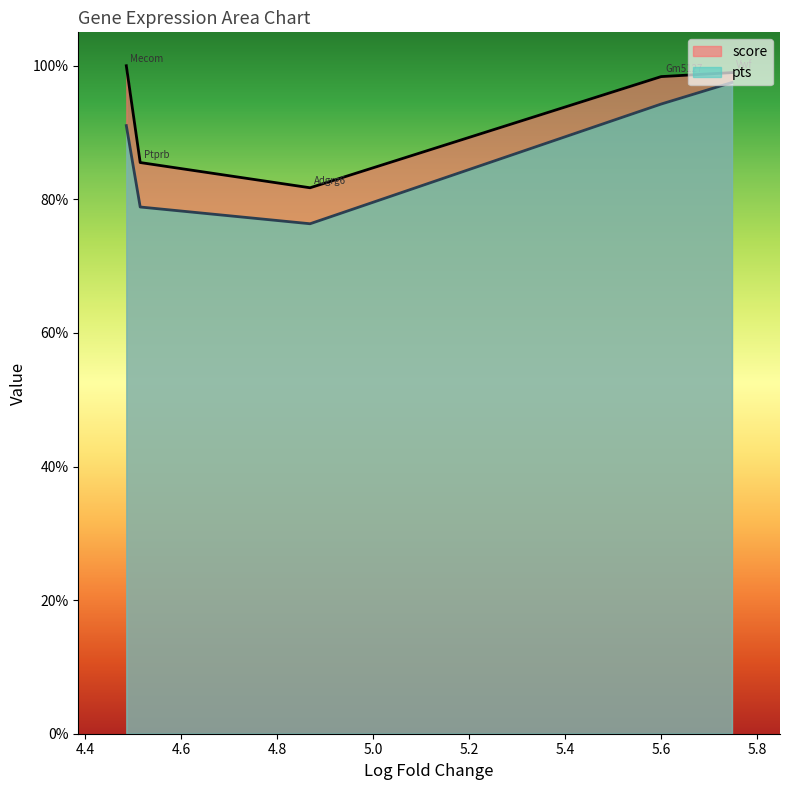

What are all the series names shown in the legend?

score, pts